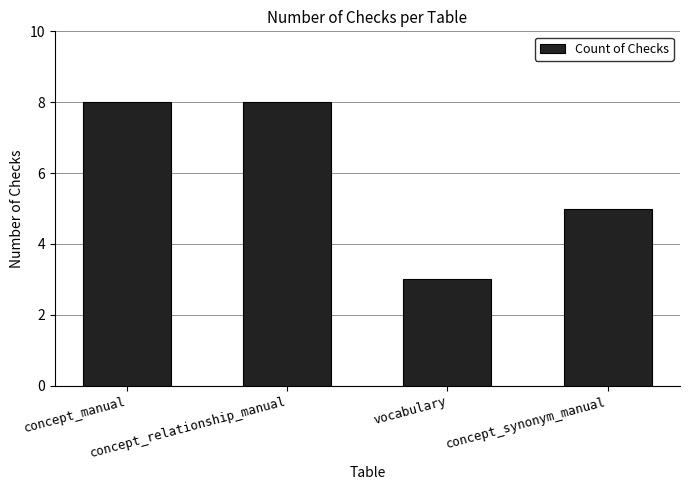

How many series are shown in this chart?

1